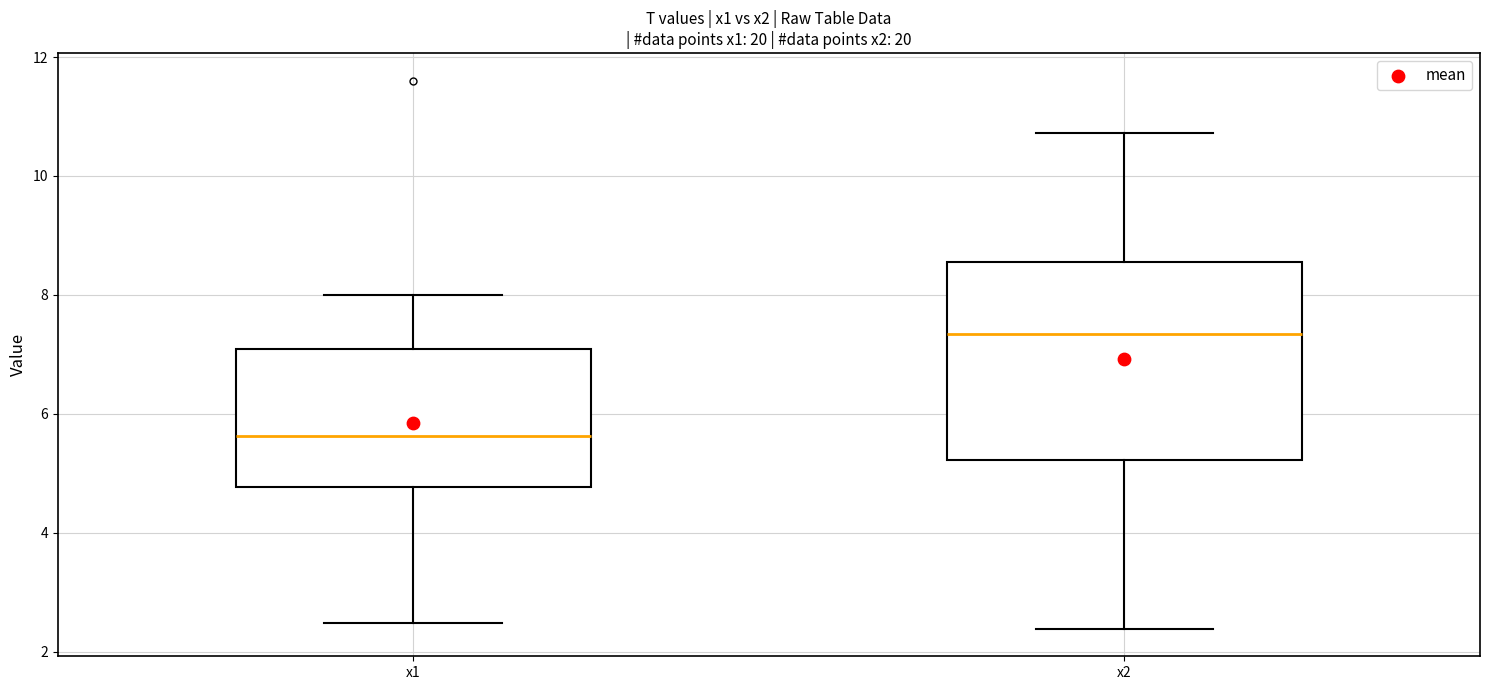

Reading left to right, transcribe this box plot: for each box, give where its median line is, the range the box spans, and where its two whiskers end, as read against the y-axis. The values are not printed on the chart, so give them approximately, as read against the axis.

x1: median 5.6, box 4.8 to 7.0, whiskers 2.4 to 8.0
x2: median 7.4, box 5.2 to 8.6, whiskers 2.4 to 10.8